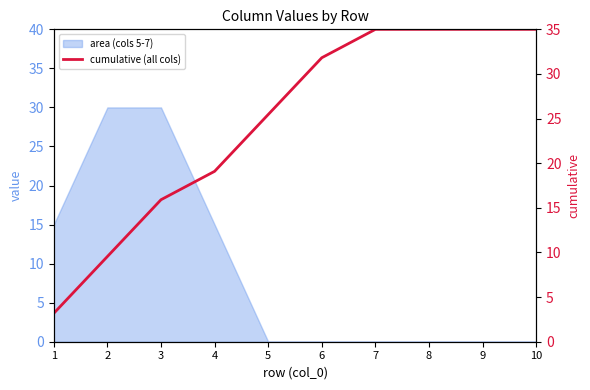

What is the maximum value shown in the chart?

35.0